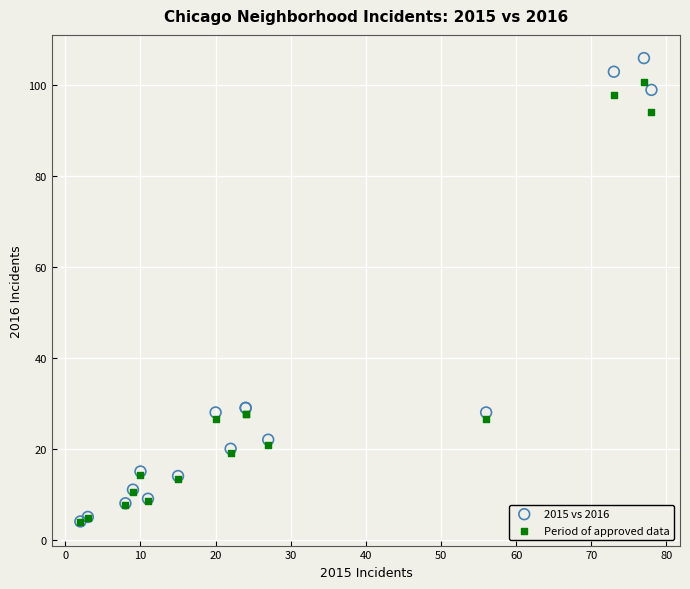

Which series reaches the maximum Y coordinate?

2015 vs 2016